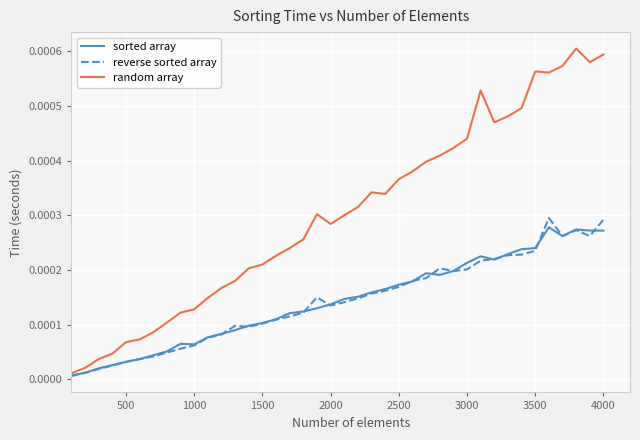

Which series has the largest total across all categories?

random array